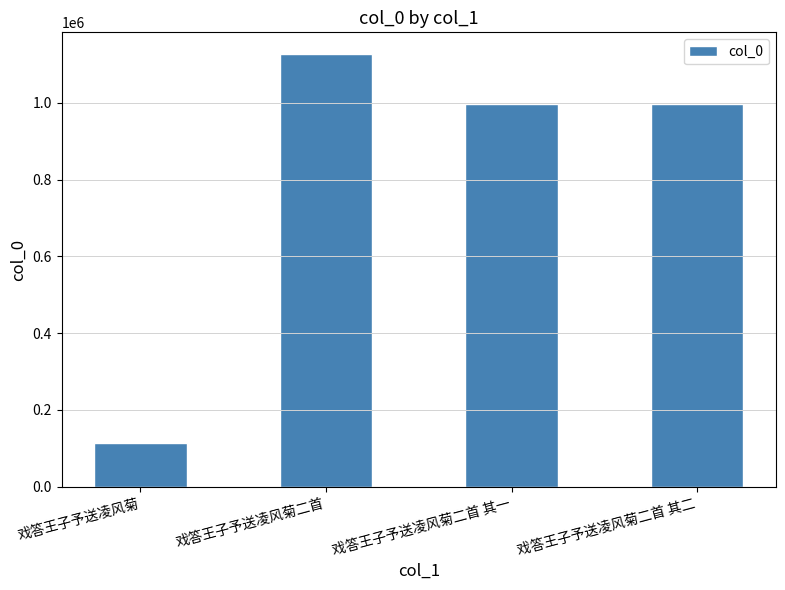

Is it true that the value at 戏答王子予送凌风菊二首 其一 is 995460?

True